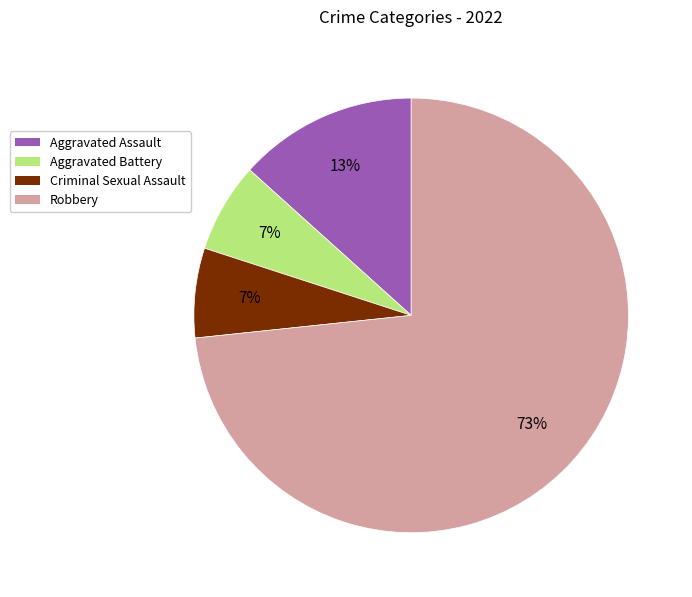

The Aggravated Battery slice represents 7% of the pie. True or false?

True